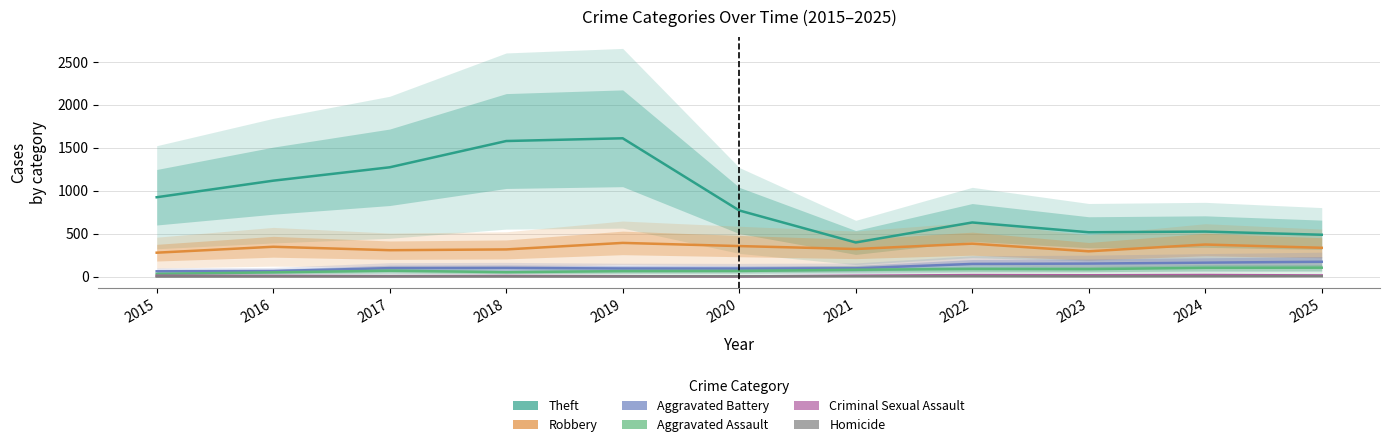

What is the sum of the Aggravated Assault values at 2015 and 2021?

110